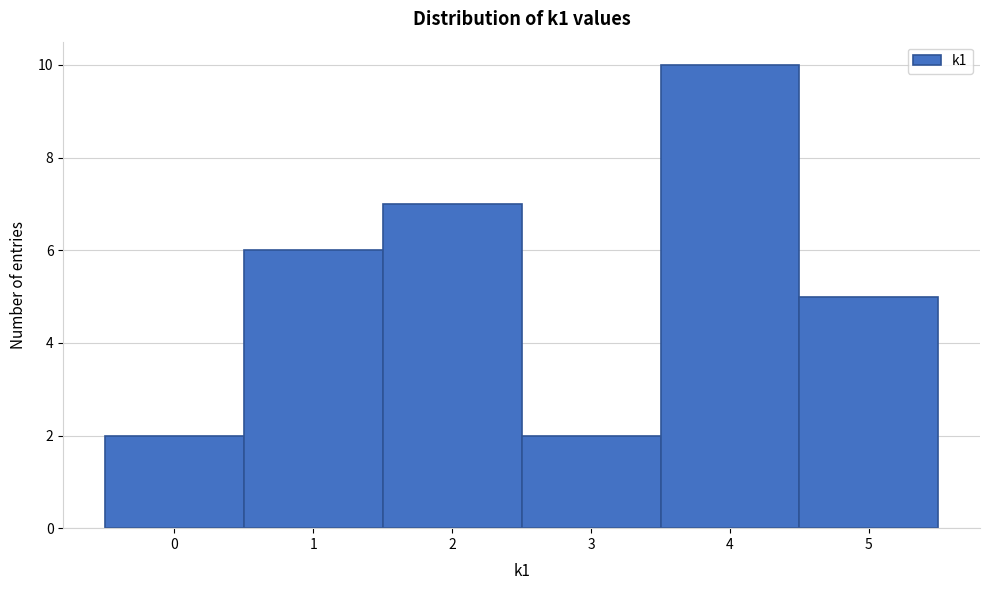

Reading left to right, list every bar in this chart as the range it spans on the x-axis followed by its height. The values are not printed on the chart, so give them approximately, as read against the axis.

-0.5 to 0.5: 2
0.5 to 1.5: 6
1.5 to 2.5: 7
2.5 to 3.5: 2
3.5 to 4.5: 10
4.5 to 5.5: 5